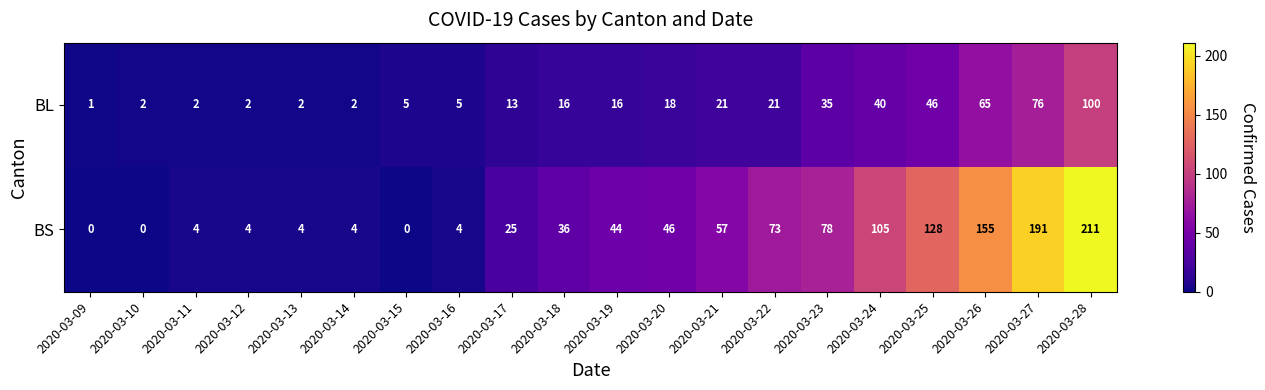

At which category is the sum across all series the highest?

2020-03-28